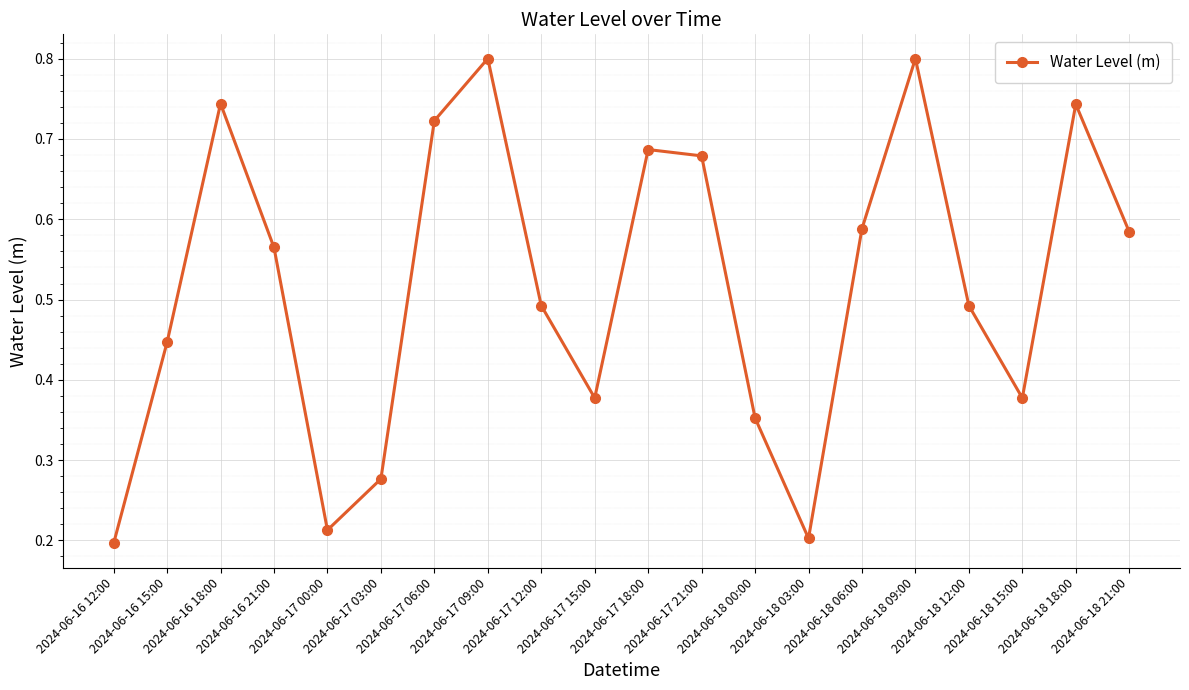

What is the maximum value shown in the chart?

0.8